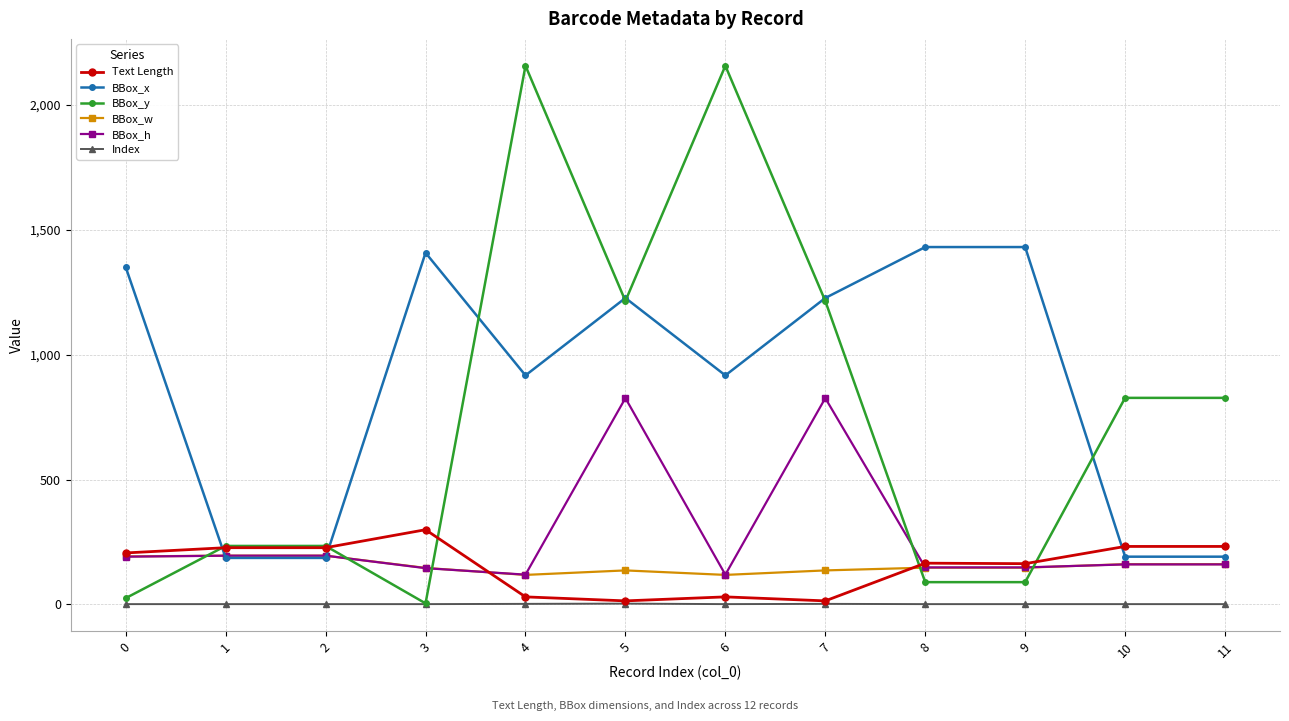

What are all the series names shown in the legend?

Text Length, BBox_x, BBox_y, BBox_w, BBox_h, Index